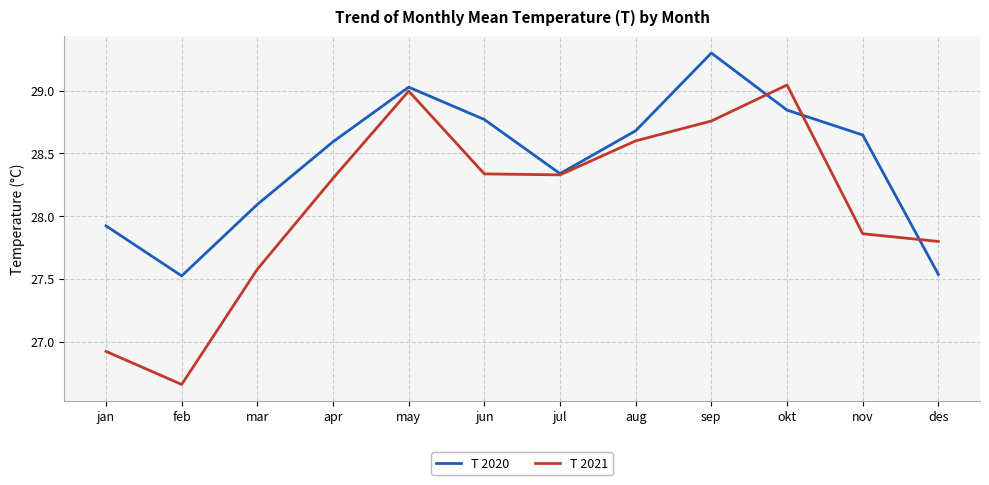

What position from the left is apr?

4